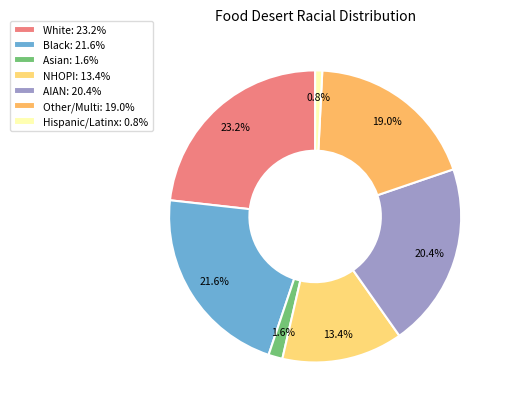

Rank the categories by value from highest to lowest.

White: 23.2%, Black: 21.6%, AIAN: 20.4%, Other/Multi: 19.0%, NHOPI: 13.4%, Asian: 1.6%, Hispanic/Latinx: 0.8%